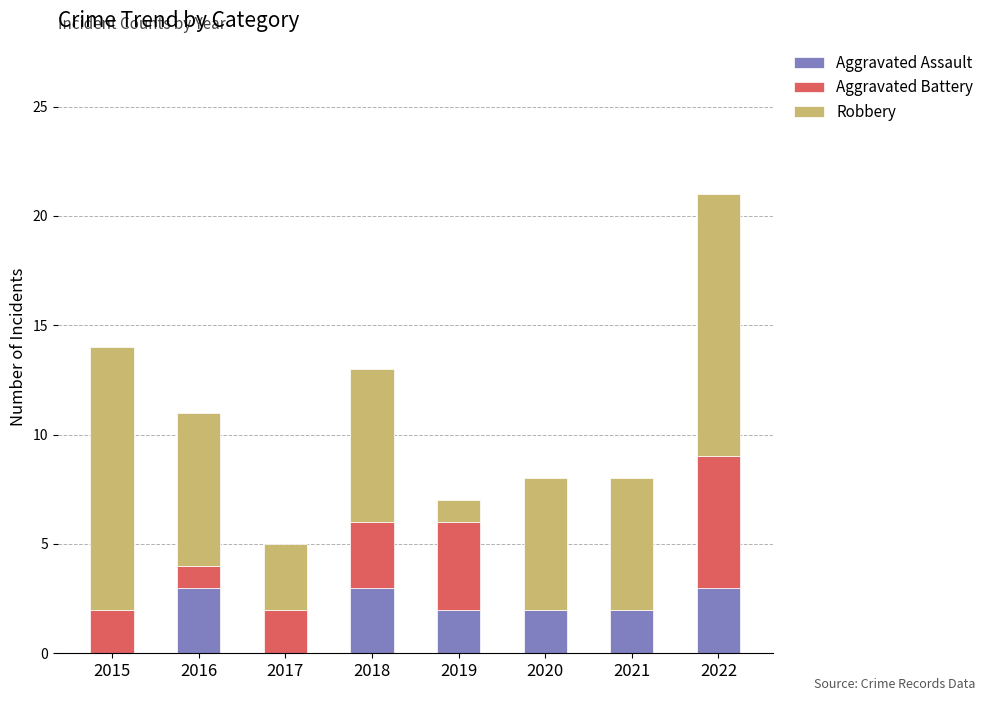

The value of Aggravated Assault at 2017 is 0. True or false?

True